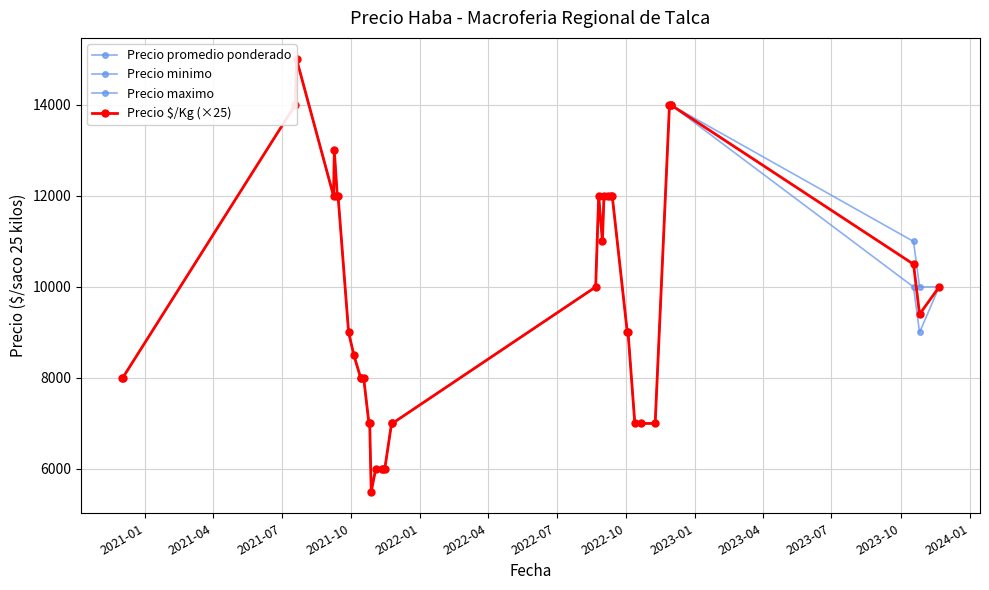

At how many categories does at least one series exceed 10575?

16